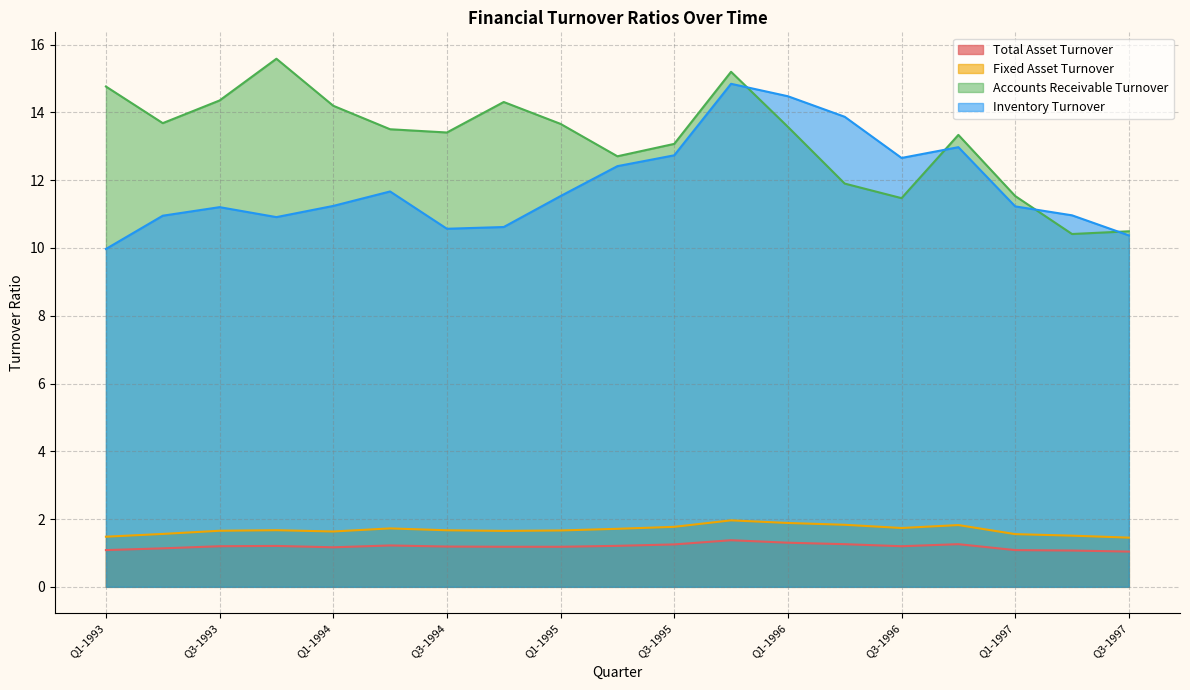

What are all the series names shown in the legend?

Total Asset Turnover, Fixed Asset Turnover, Accounts Receivable Turnover, Inventory Turnover